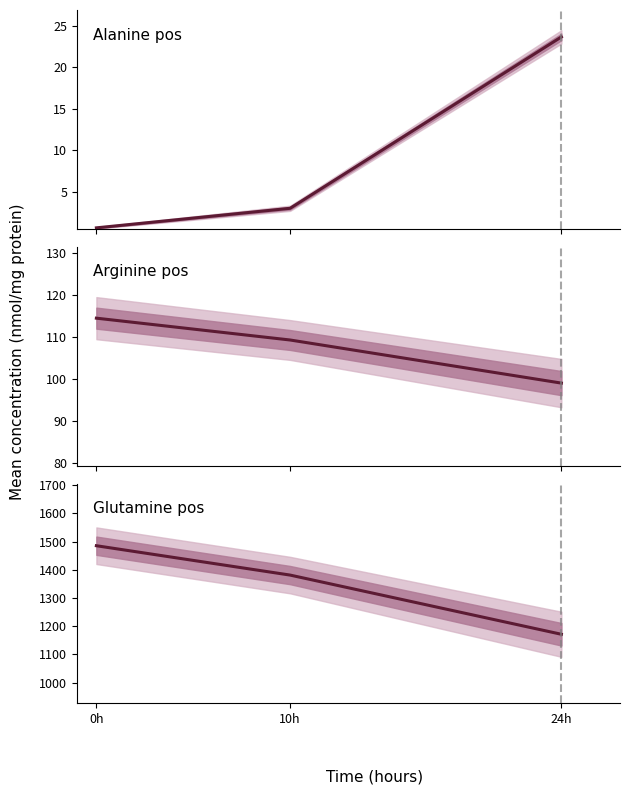

Which series has the largest total across all categories?

Glutamine pos